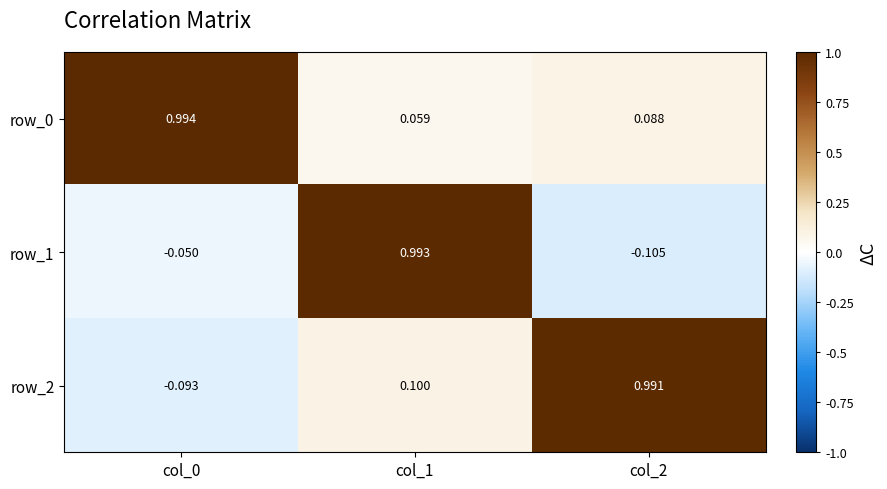

Count the number of data series in this chart.

3